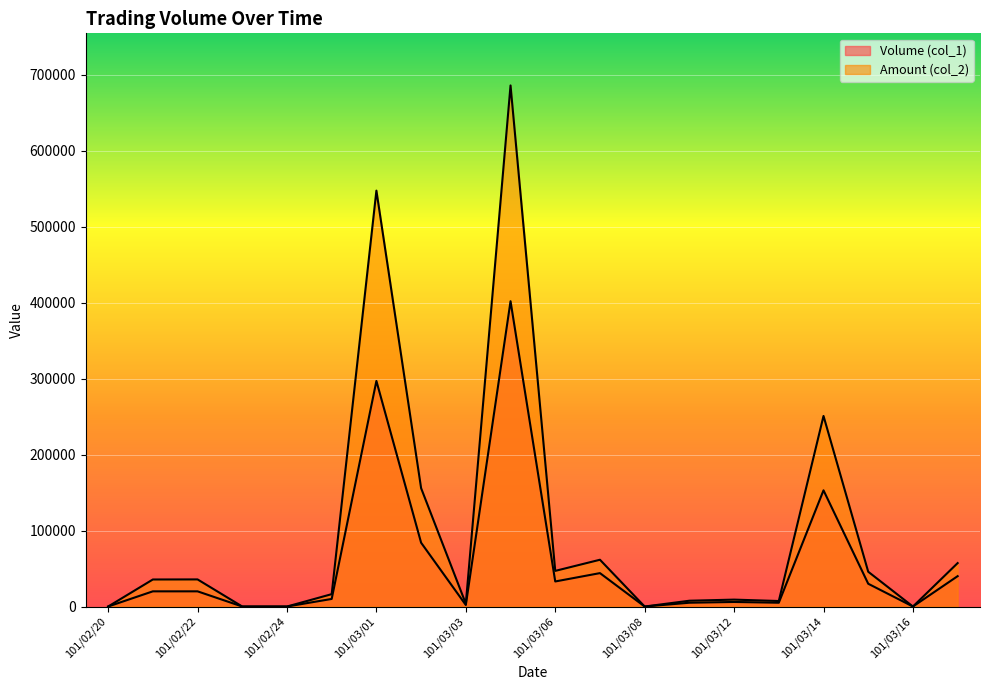

How many values in the Volume (col_1) series exceed 20000?

8